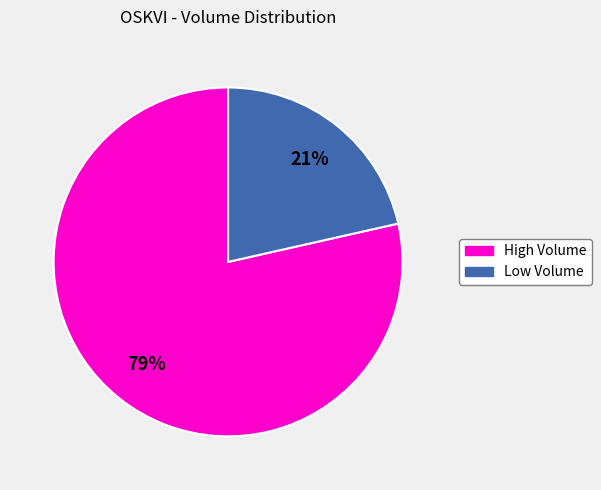

To the nearest percent, what is the average slice percentage?

50%